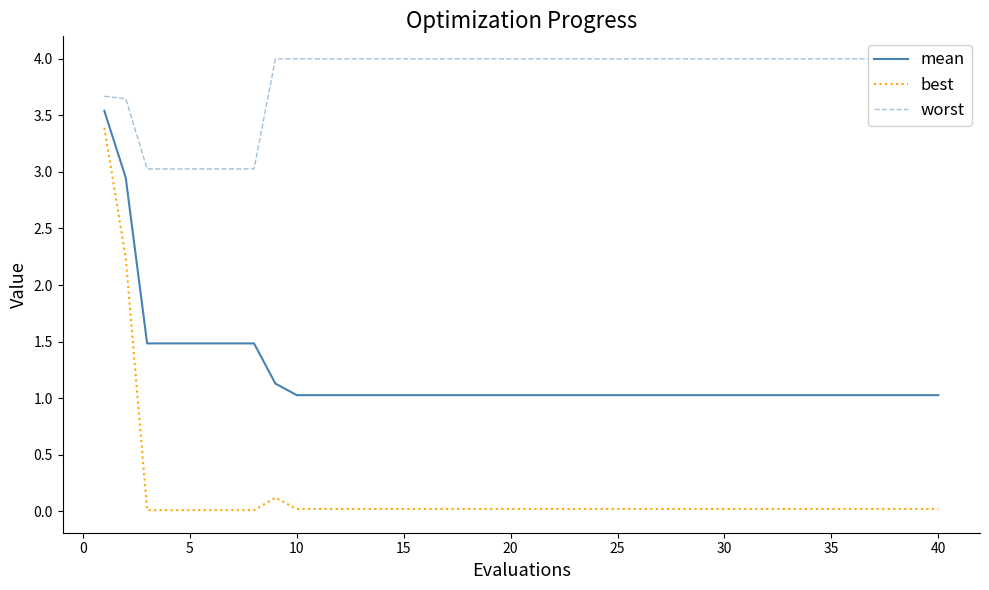

What is the minimum value for mean?

1.0